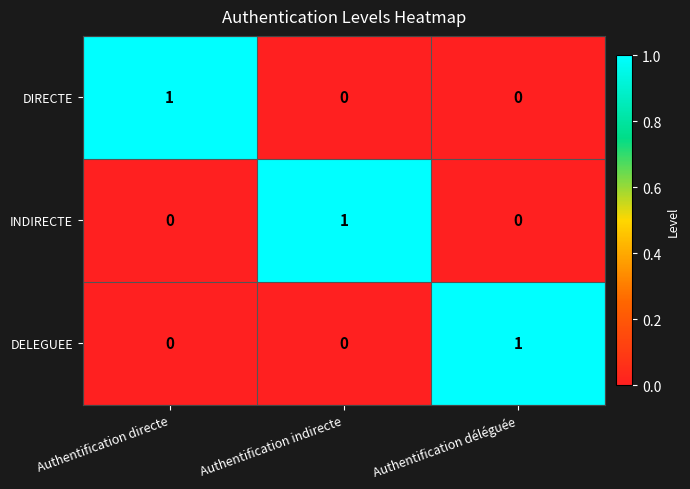

The INDIRECTE series shows 0 at Authentification directe. True or false?

True